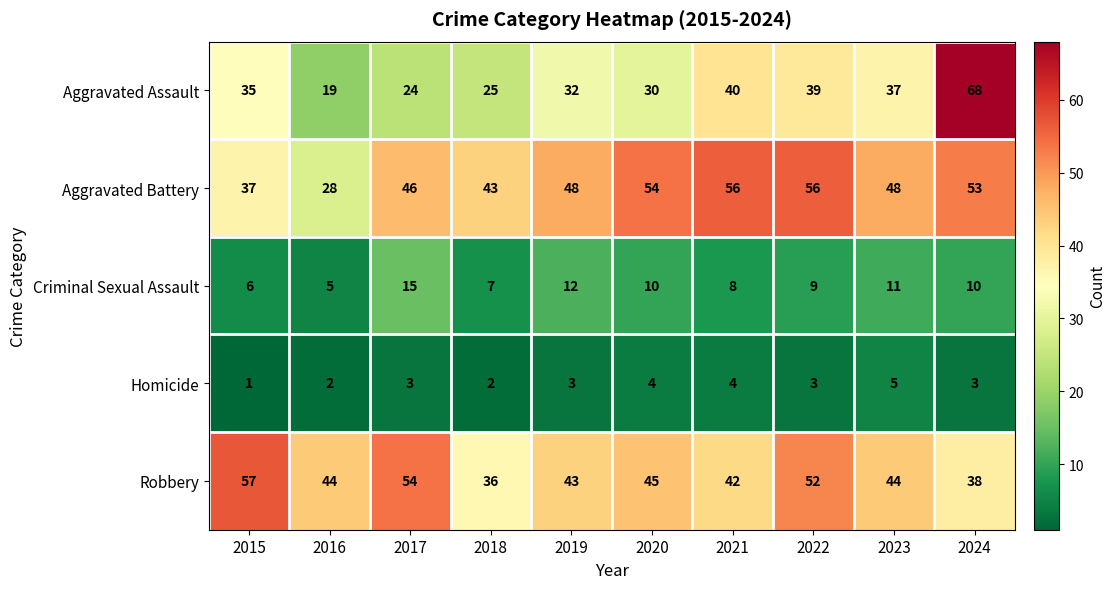

List the series in order of their peak value, lowest first.

Homicide, Criminal Sexual Assault, Aggravated Battery, Robbery, Aggravated Assault